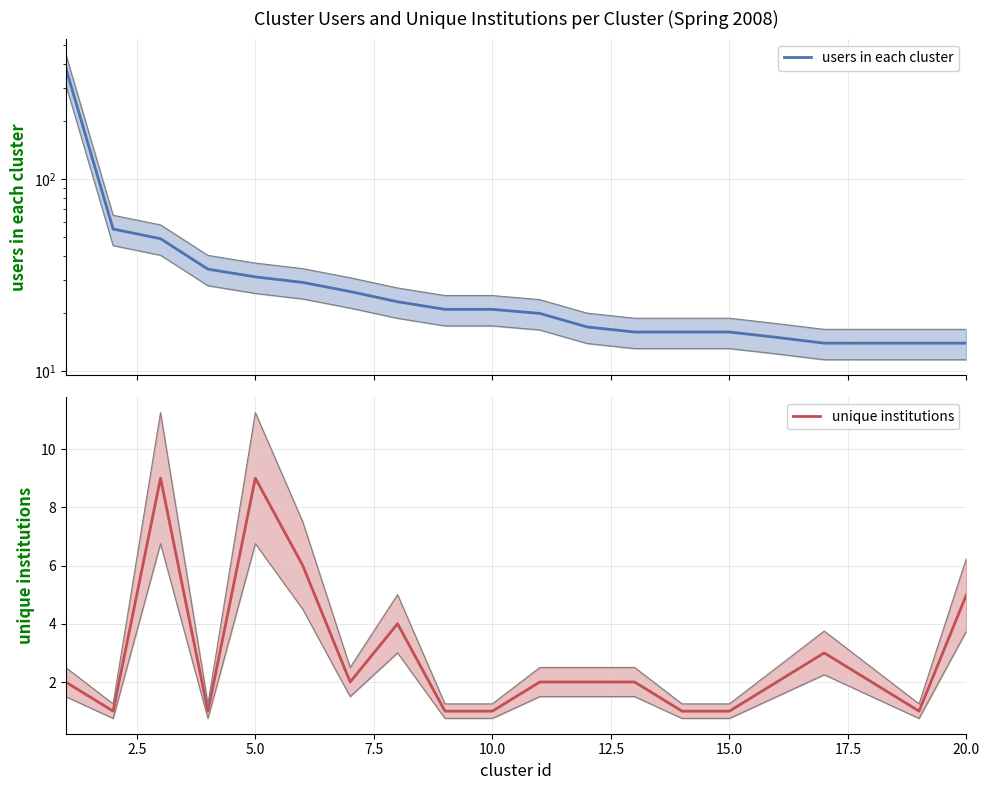

The value of unique institutions at 7.5 is 2. True or false?

False